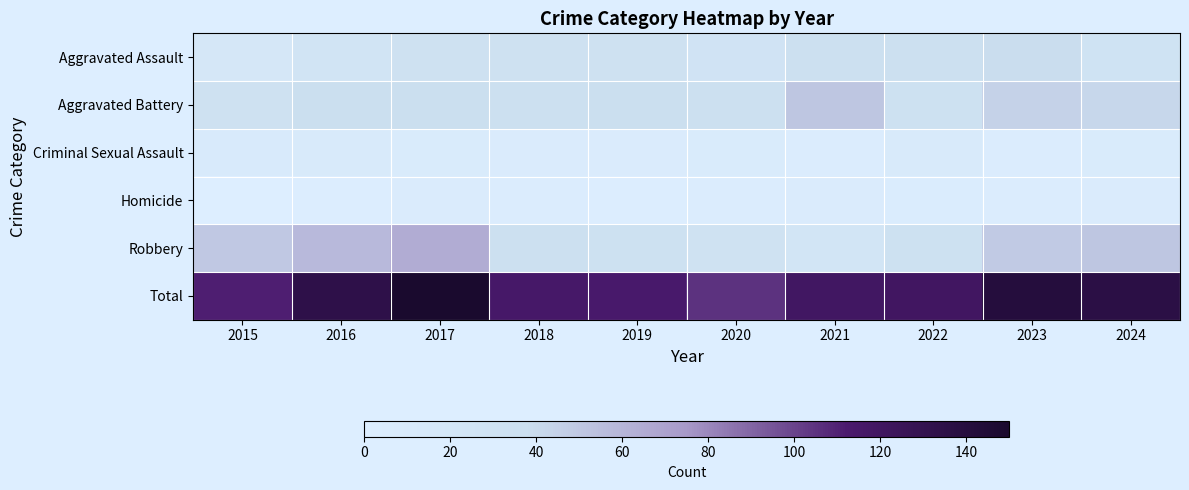

How many data points does each series have?

10